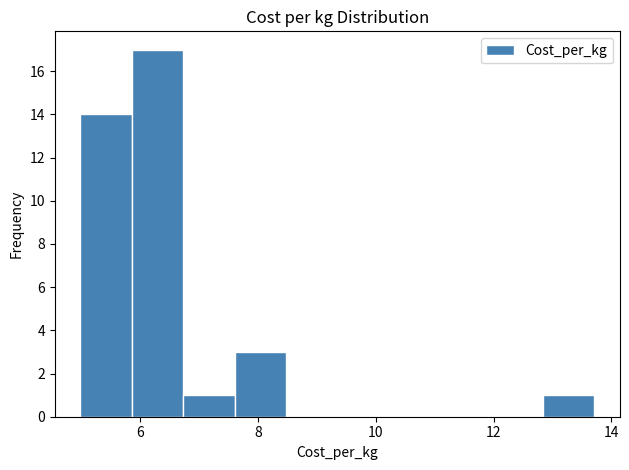

Reading left to right, transcribe this chart: for each bar, give the range it covers on the x-axis and its height. Neither the bar edges nor the heights are printed on the chart, so give them approximately, as read against the axes.

5.0 to 5.8: 14
5.8 to 6.8: 17
6.8 to 7.6: 1
7.6 to 8.4: 3
8.4 to 9.4: 0
9.4 to 10.2: 0
10.2 to 11.0: 0
11.0 to 12.0: 0
12.0 to 12.8: 0
12.8 to 13.8: 1